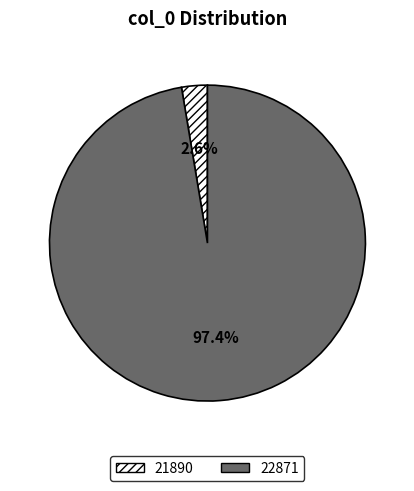

Between 21890 and 22871, which is larger?

22871